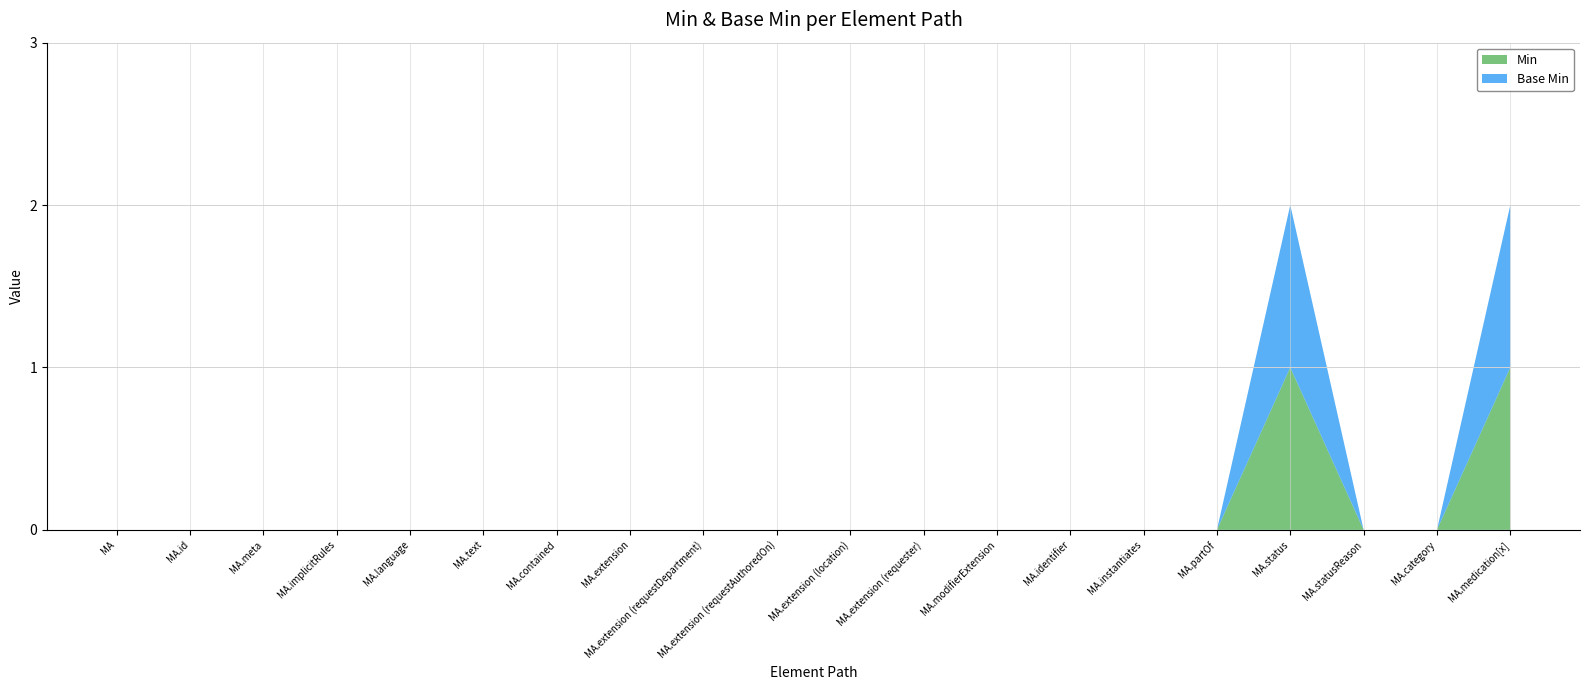

Reading left to right, list all the values displayed in this chart.

Min: MedicationAdministration=0	MedicationAdministration.id=0	MedicationAdministration.meta=0	MedicationAdministration.implicitRules=0	MedicationAdministration.language=0	MedicationAdministration.text=0	MedicationAdministration.contained=0	MedicationAdministration.extension=0	MedicationAdministration.extension (requestDepartment)=0	MedicationAdministration.extension (requestAuthoredOn)=0	MedicationAdministration.extension (location)=0	MedicationAdministration.extension (requester)=0	MedicationAdministration.modifierExtension=0	MedicationAdministration.identifier=0	MedicationAdministration.instantiates=0	MedicationAdministration.partOf=0	MedicationAdministration.status=1	MedicationAdministration.statusReason=0	MedicationAdministration.category=0	MedicationAdministration.medication[x]=1
Base Min: MedicationAdministration=0	MedicationAdministration.id=0	MedicationAdministration.meta=0	MedicationAdministration.implicitRules=0	MedicationAdministration.language=0	MedicationAdministration.text=0	MedicationAdministration.contained=0	MedicationAdministration.extension=0	MedicationAdministration.extension (requestDepartment)=0	MedicationAdministration.extension (requestAuthoredOn)=0	MedicationAdministration.extension (location)=0	MedicationAdministration.extension (requester)=0	MedicationAdministration.modifierExtension=0	MedicationAdministration.identifier=0	MedicationAdministration.instantiates=0	MedicationAdministration.partOf=0	MedicationAdministration.status=1	MedicationAdministration.statusReason=0	MedicationAdministration.category=0	MedicationAdministration.medication[x]=1